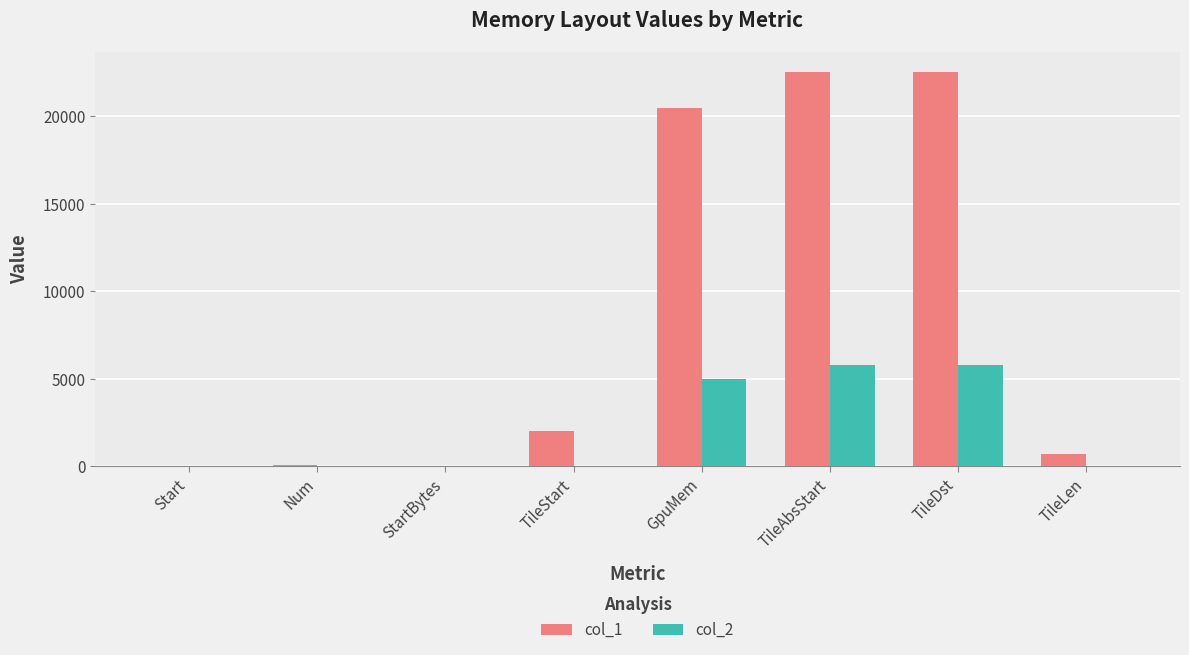

The col_2 series shows -2359 at TileLen. True or false?

False